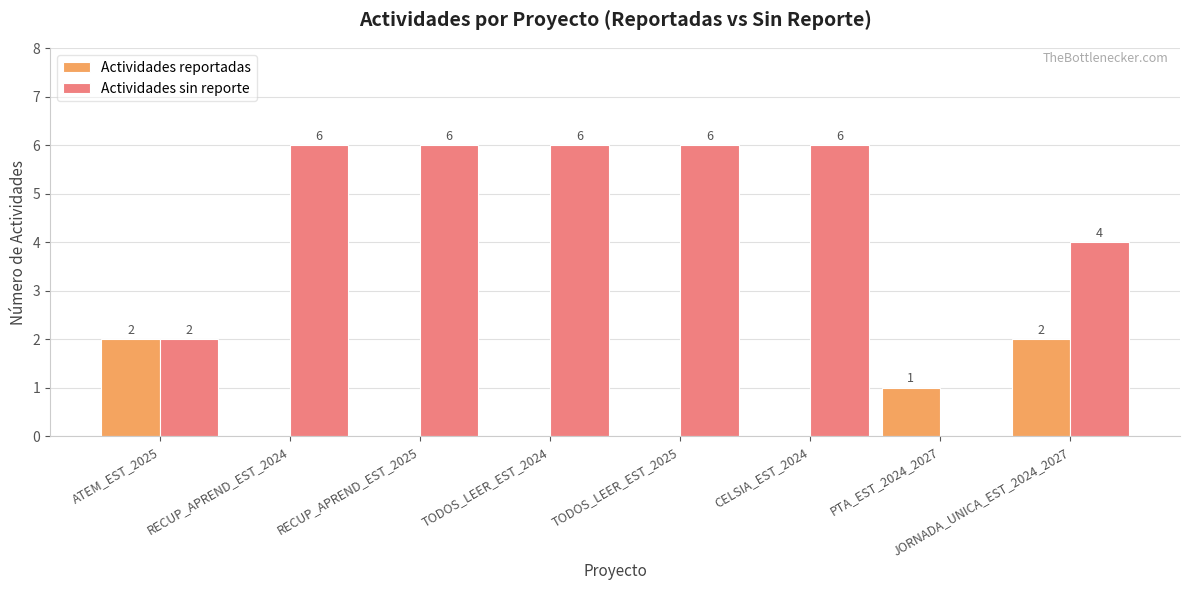

How many values in Actividades sin reporte are above zero?

7